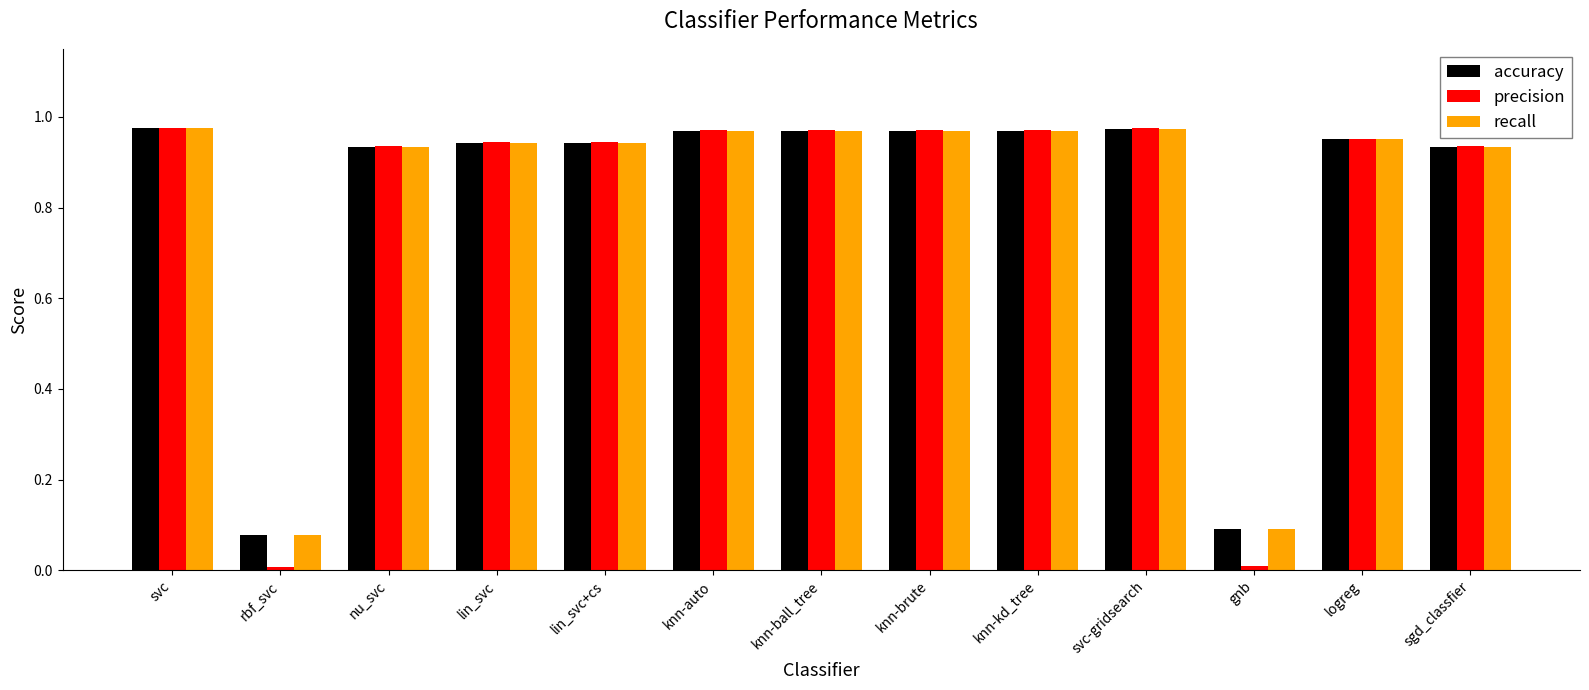

At which label is accuracy closest to 0?

rbf_svc